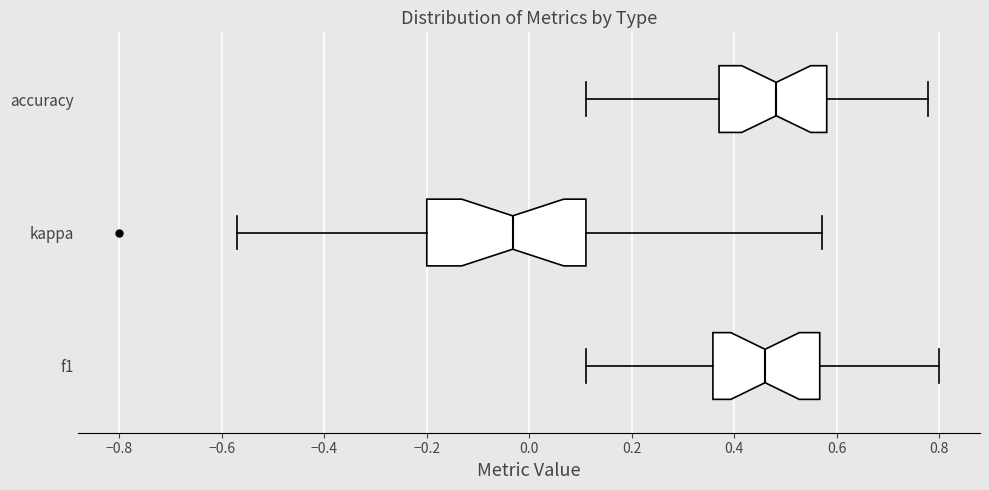

Where does the right whisker of the box for accuracy end on the x-axis? The values are not printed on the chart, so give them approximately, as read against the axis.

0.78